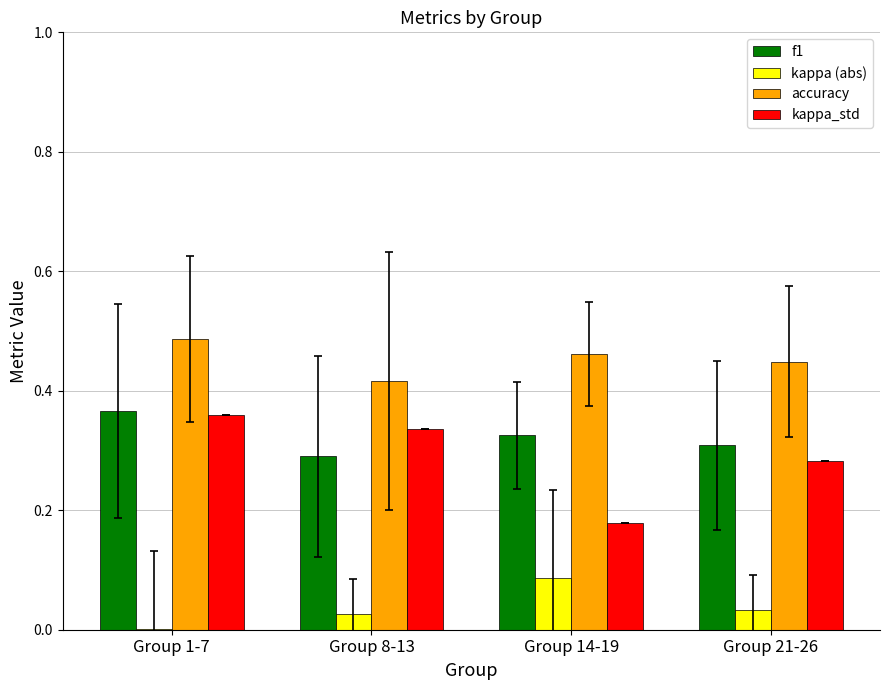

True or false: kappa_std has a value of 0.3 at Group 14-19.

False